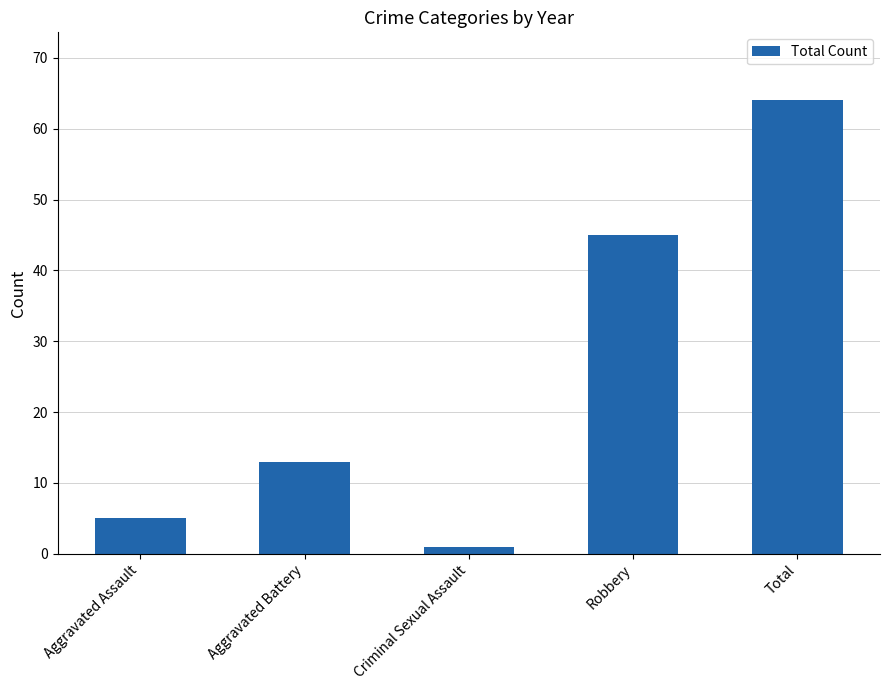

What is the smallest value displayed?

1